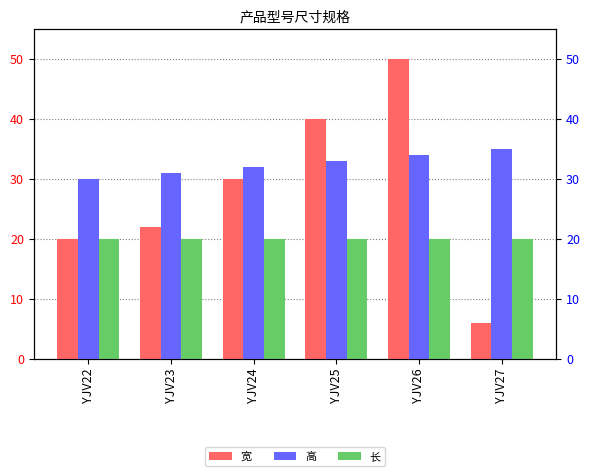

At which label is 宽 closest to 28?

YJV24